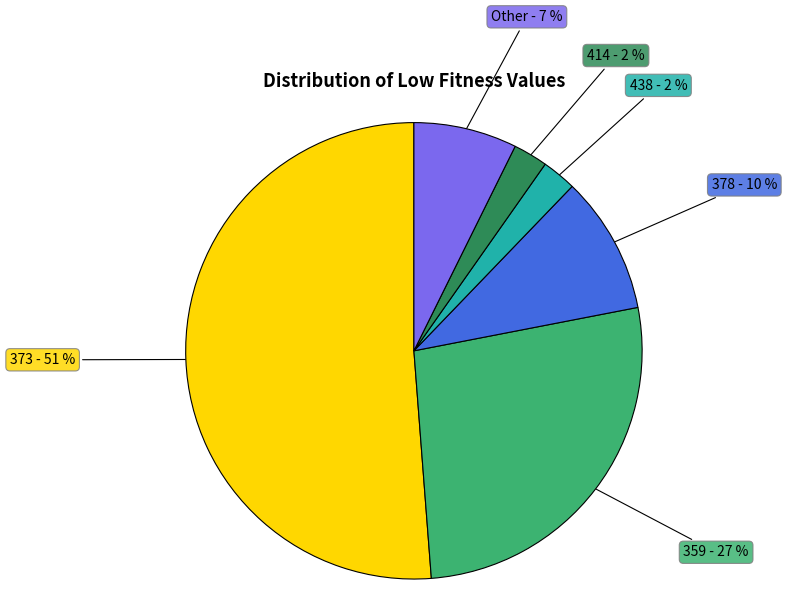

Combined, do 373 - 51 % and 414 - 2 % account for over 50%?

Yes